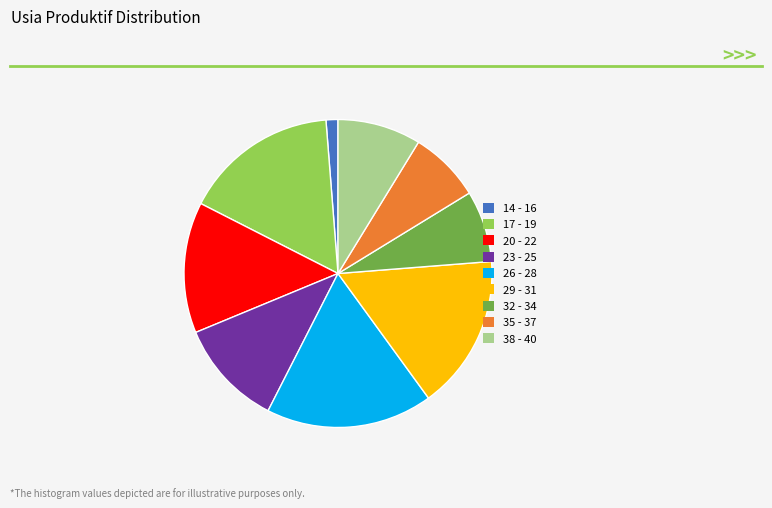

How many slices are in this pie chart?

9